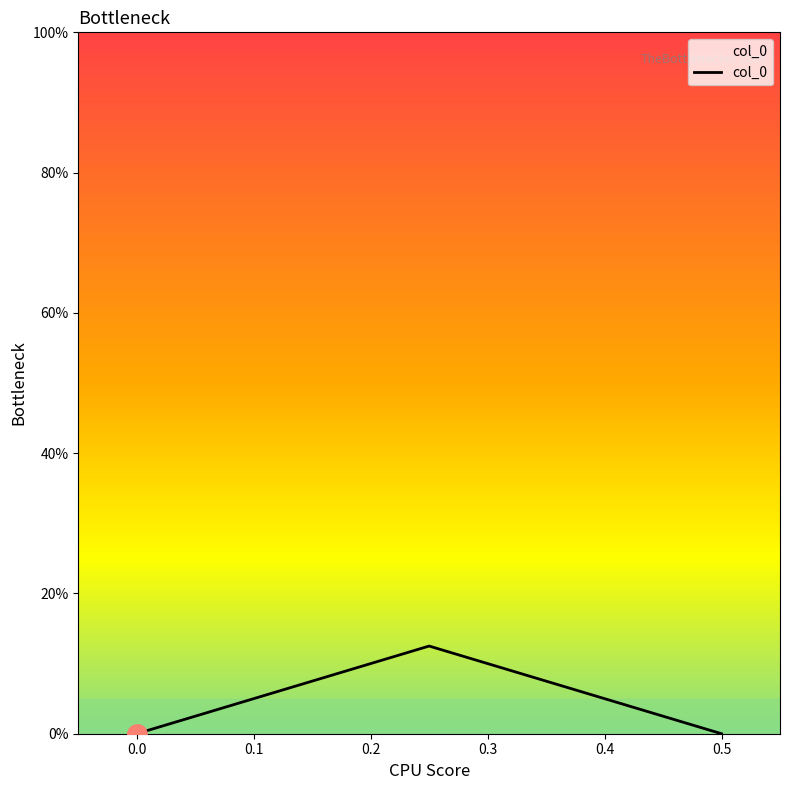

What is the difference between the maximum and minimum values?

0.1